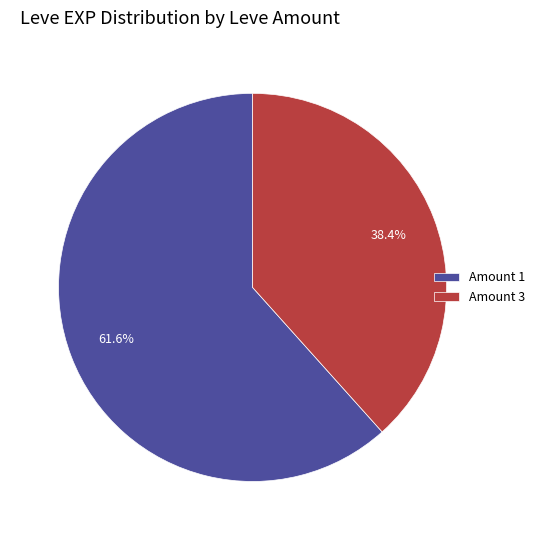

Is Amount 3 the majority of the pie?

No